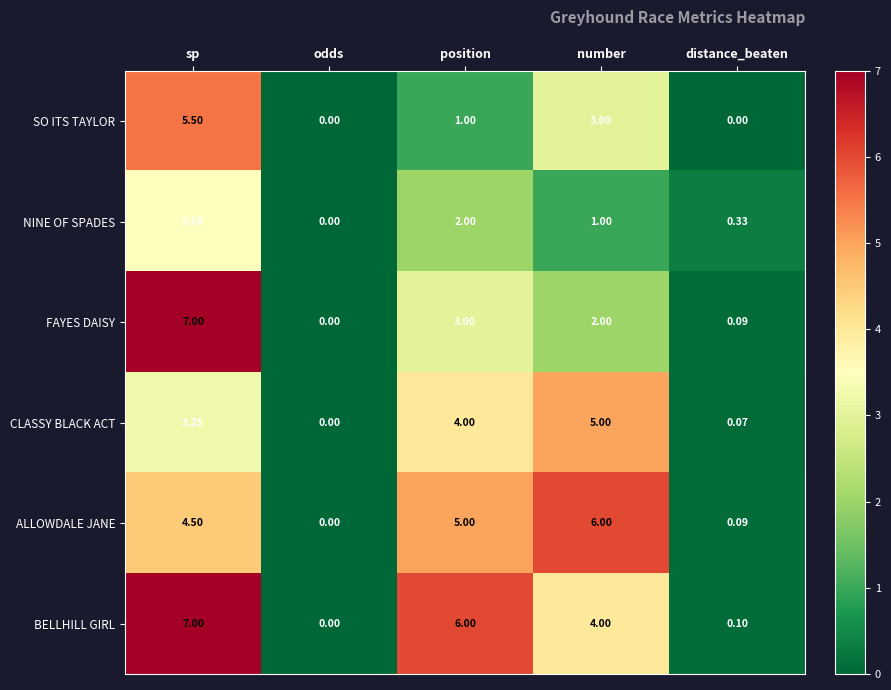

Where is ALLOWDALE JANE nearest to the value 3?

sp